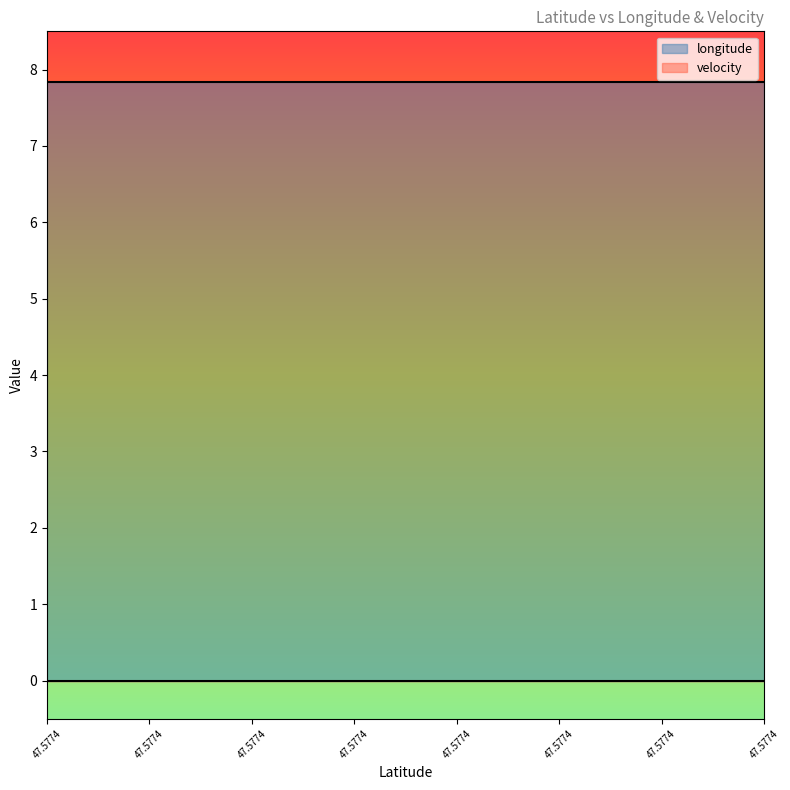

Does the chart display data point markers on the line(s)?

No